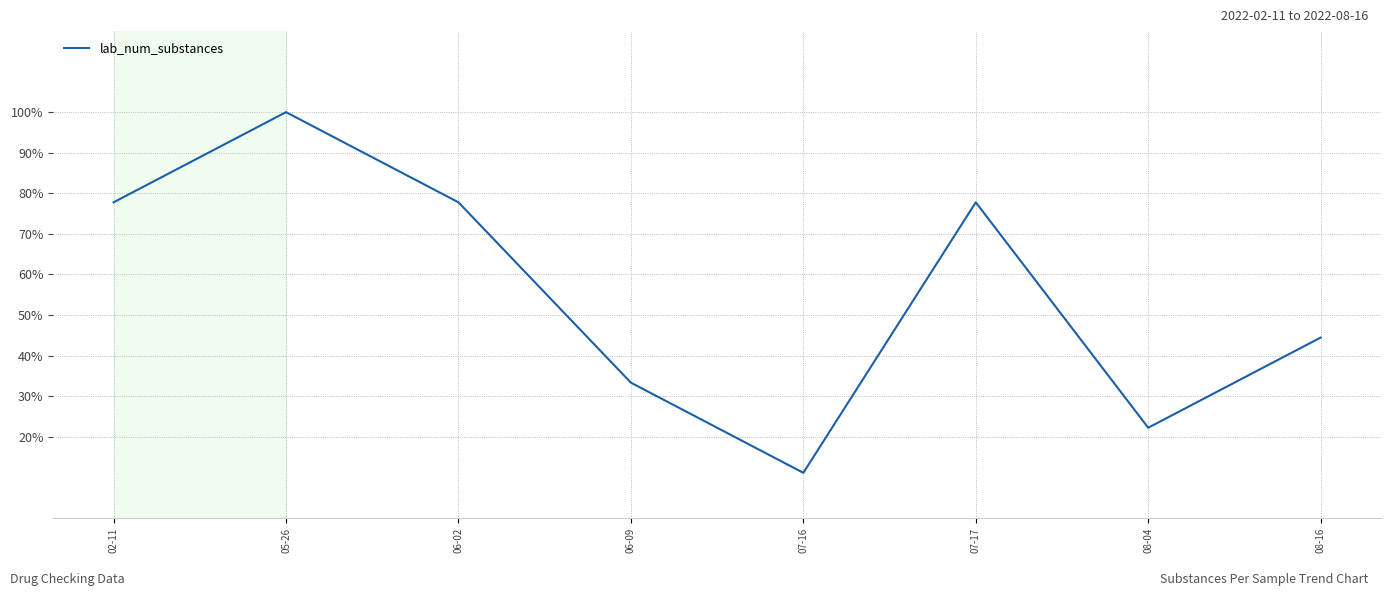

True or false: the data shows 20.4 at 02-11.

False